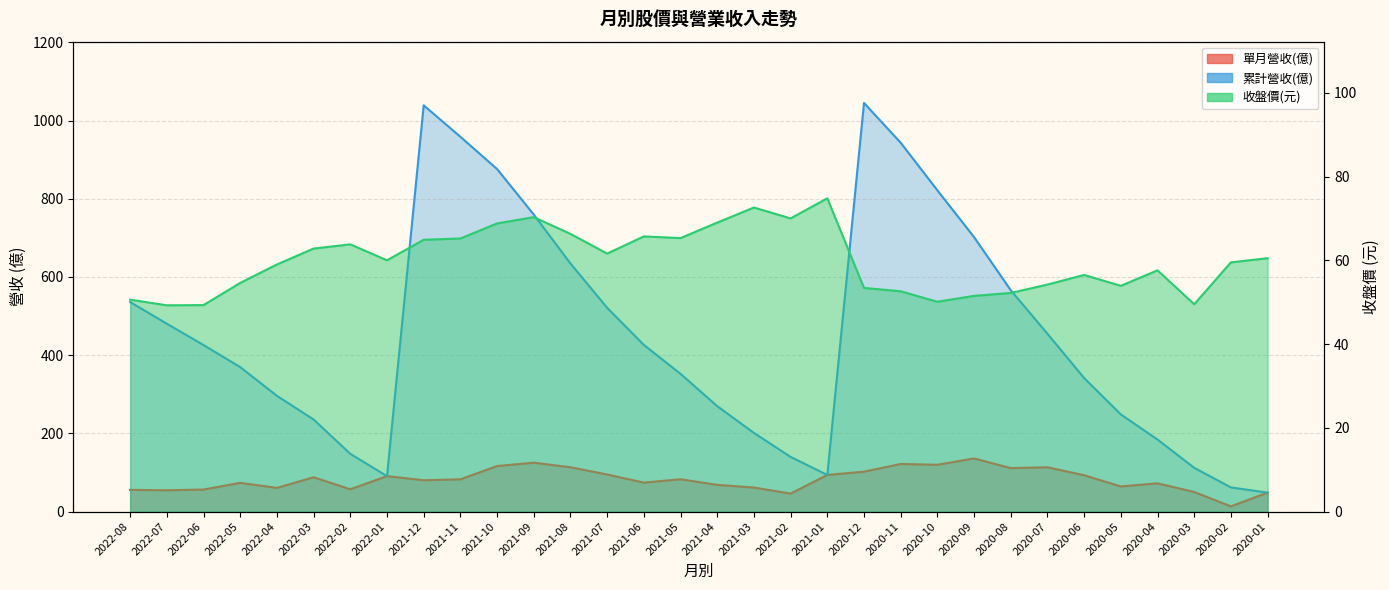

What is the label of the 8th point from the left?

2022-01